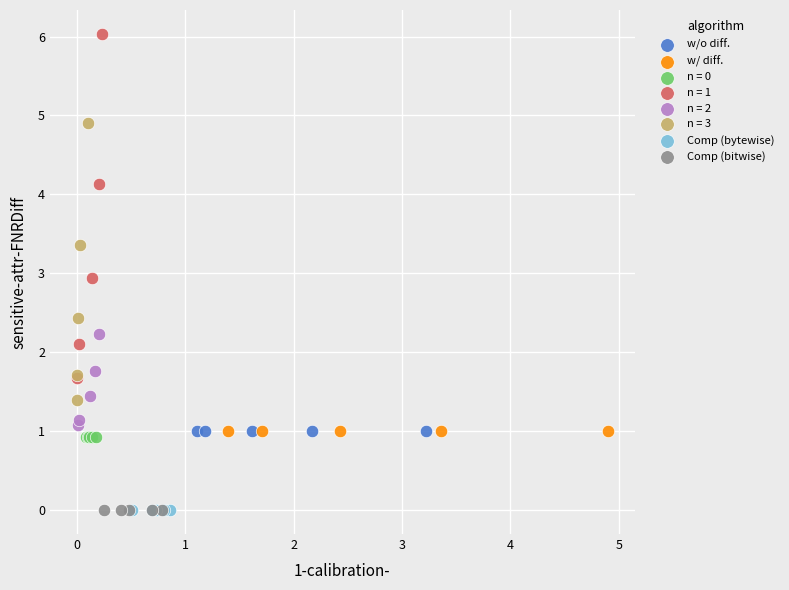

Which series reaches the maximum Y coordinate?

n = 1